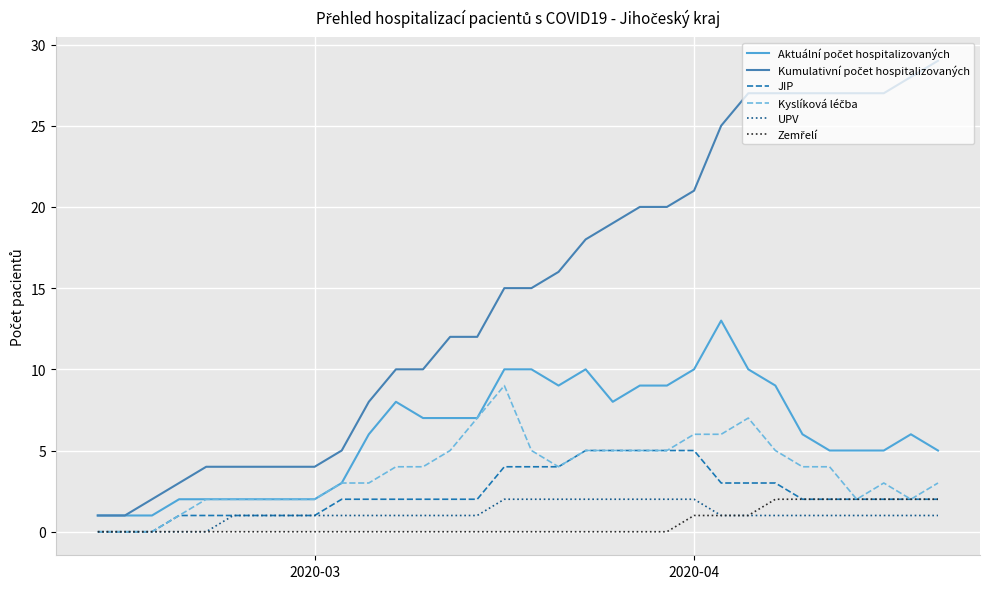

What is the maximum value shown in the chart?

29